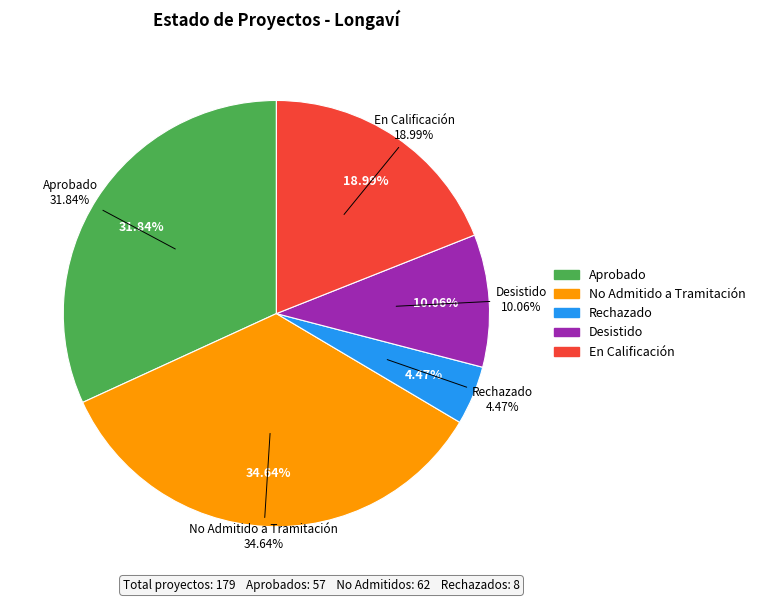

To the nearest percent, what is the average slice percentage?

20%